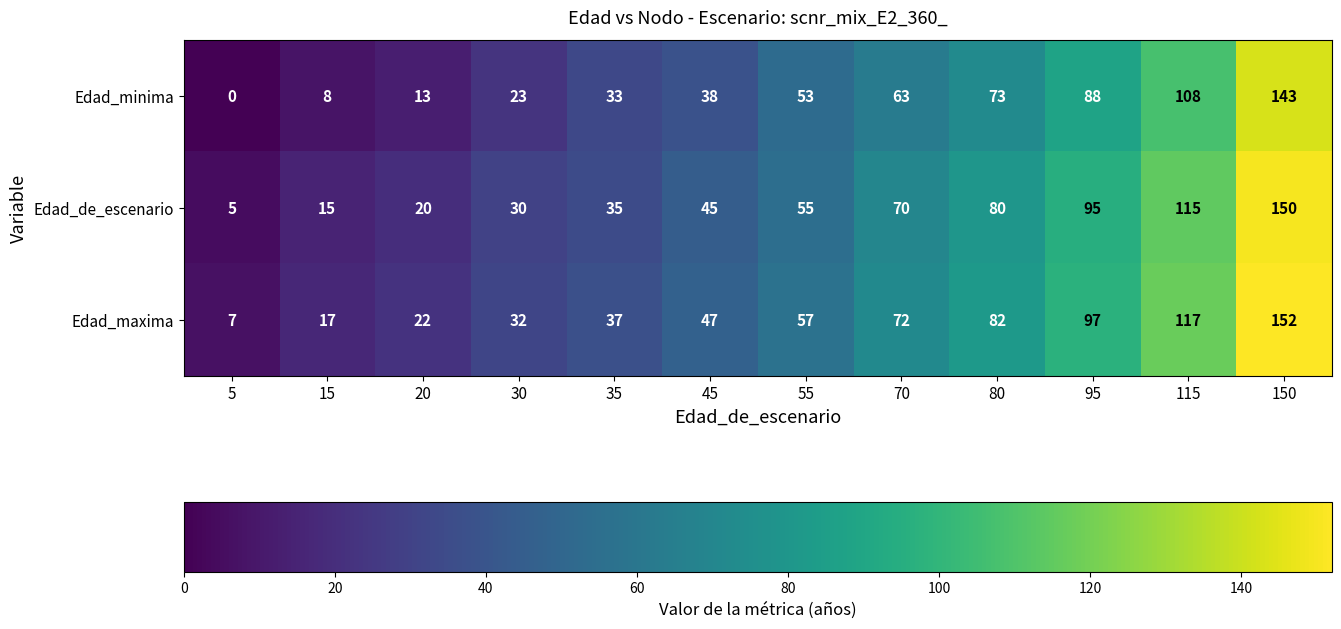

What is the total value across all series at 30?

85